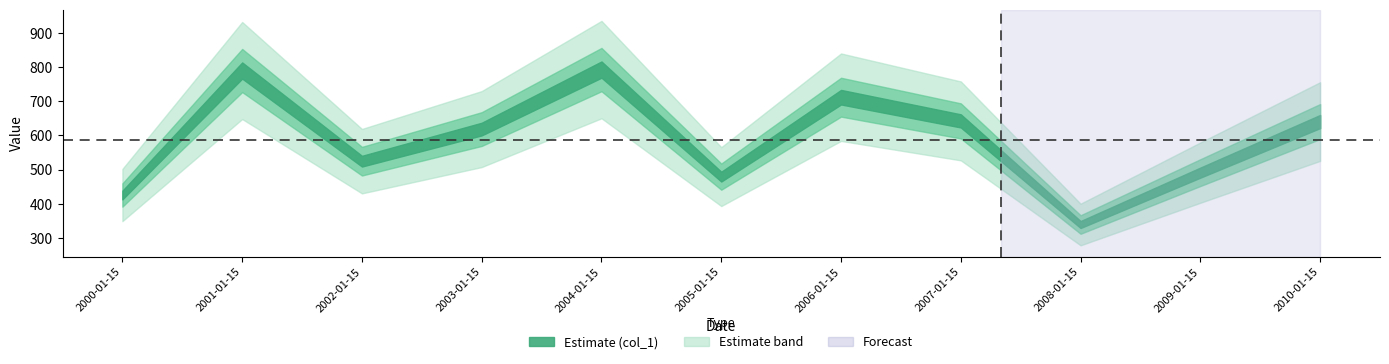

What is the sum of all values?

6458.0